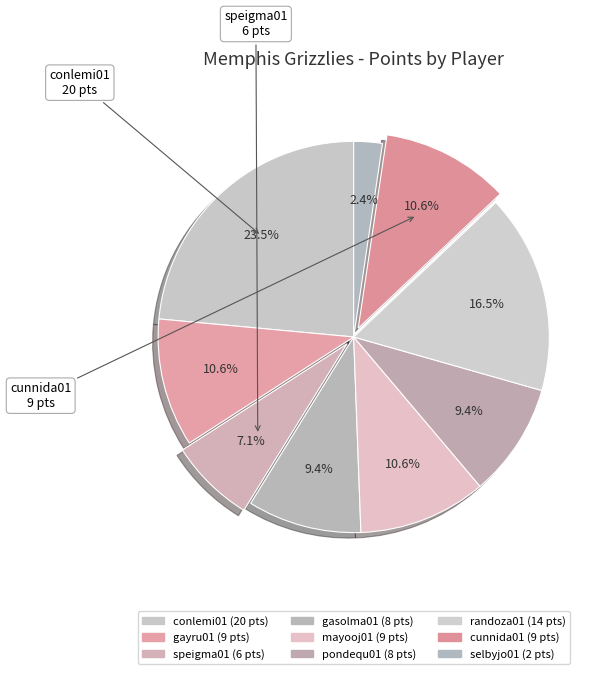

Which category has the smallest portion of the pie?

selbyjo01